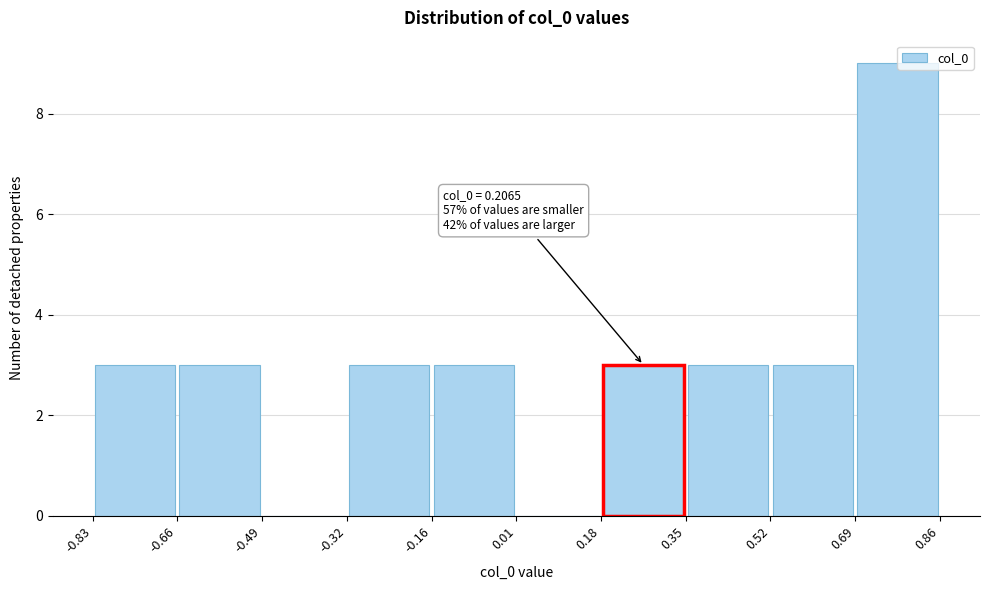

Over which range of the x-axis is the bar tallest?

0.69 to 0.86